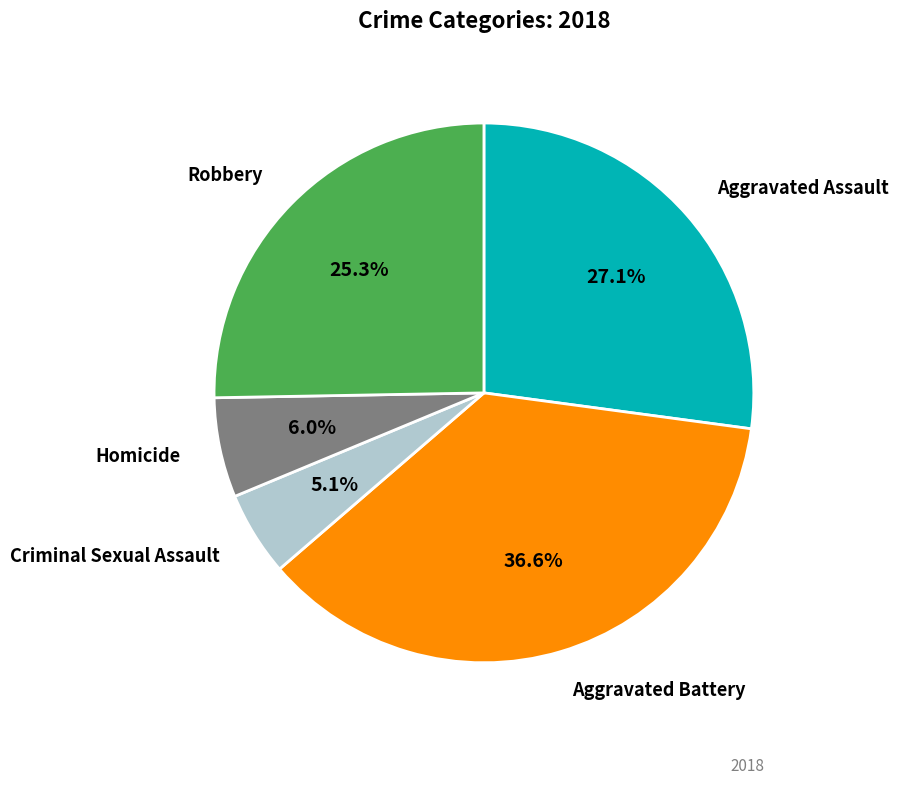

What percentage is the Criminal Sexual Assault slice, to the nearest percent?

5%